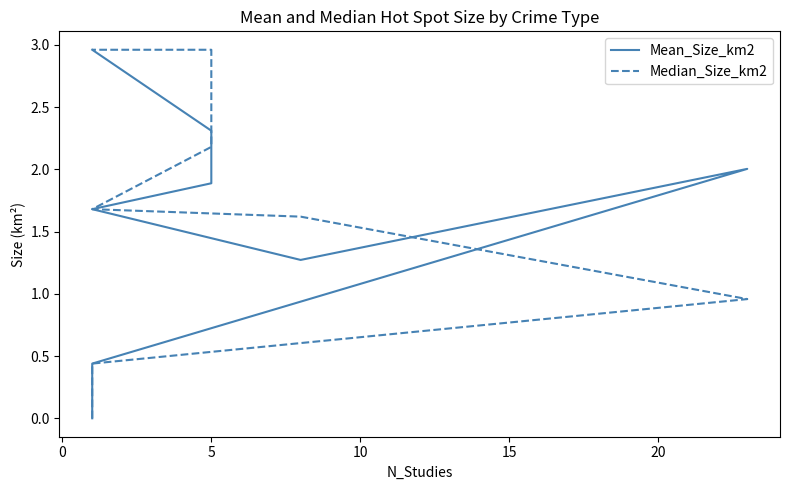

How many lines are shown in the chart?

2